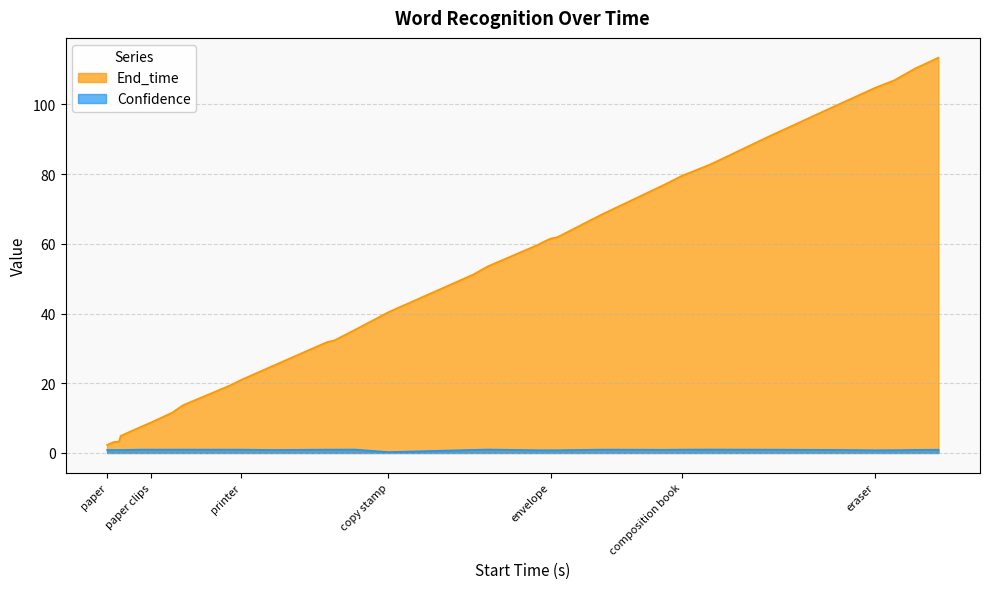

What is the difference between the second highest and minimum values in the Confidence series?

0.7